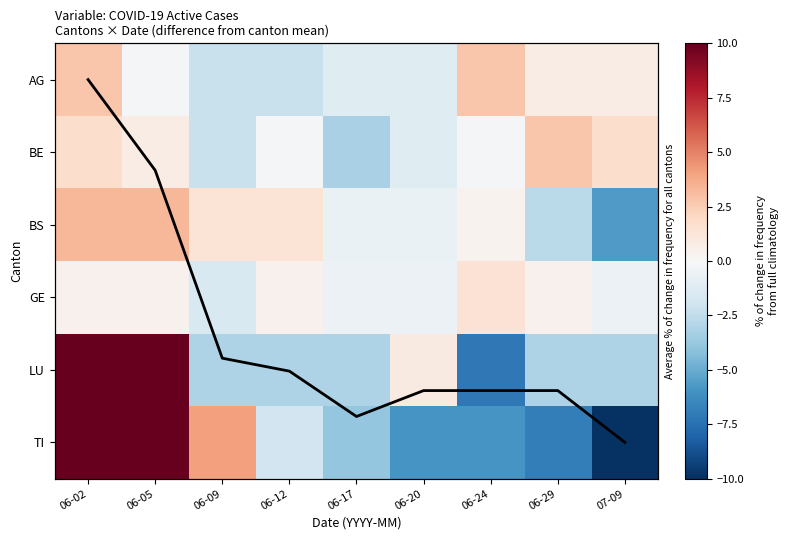

How many values in Average across cantons are above zero?

8